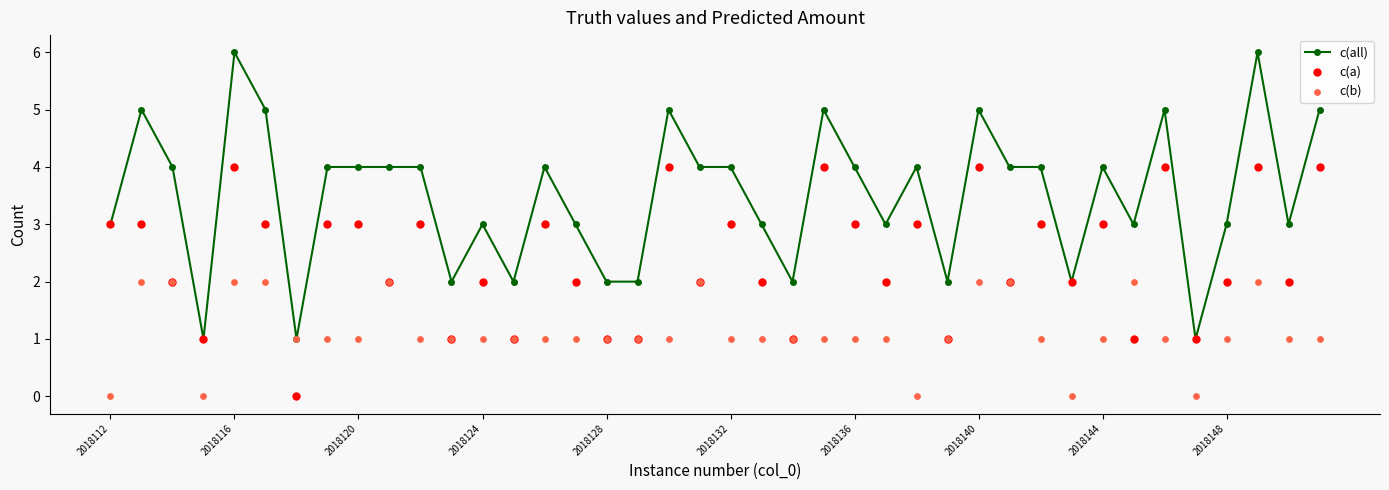

True or false: c(all) has more than 1 points higher than both neighbors.

True